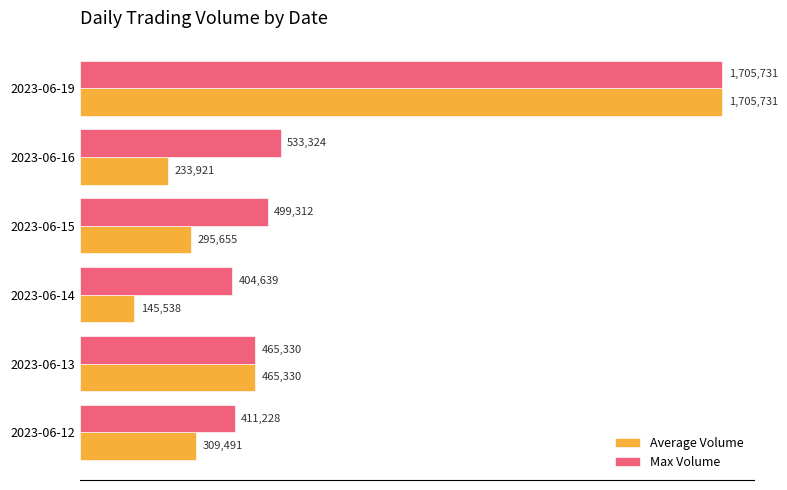

What are all the series names shown in the legend?

Average Volume, Max Volume